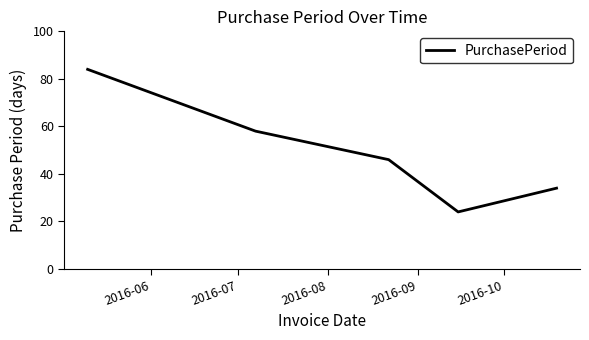

How many interior local valleys (lower than both neighbors) does the data have?

1